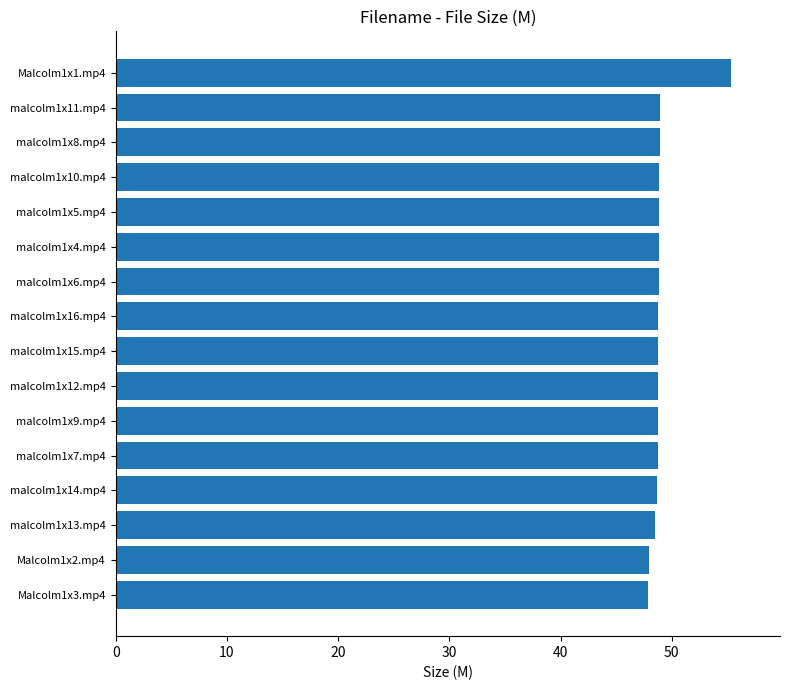

What is the ratio of the value at Malcolm1x3.mp4 to the value at malcolm1x10.mp4?

1.0